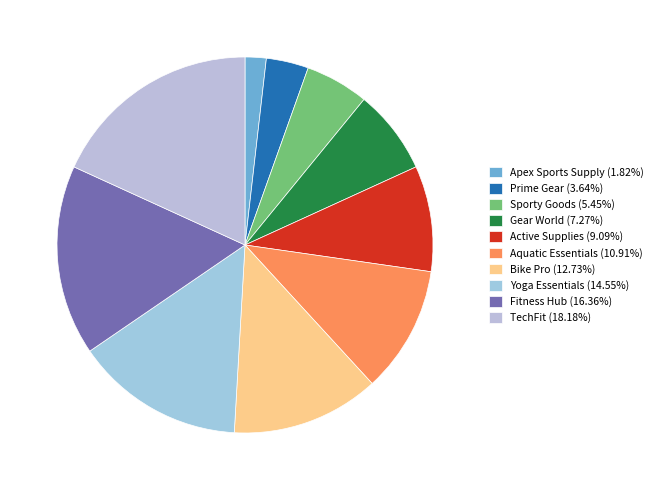

Does Fitness Hub account for over 50% of the chart?

No